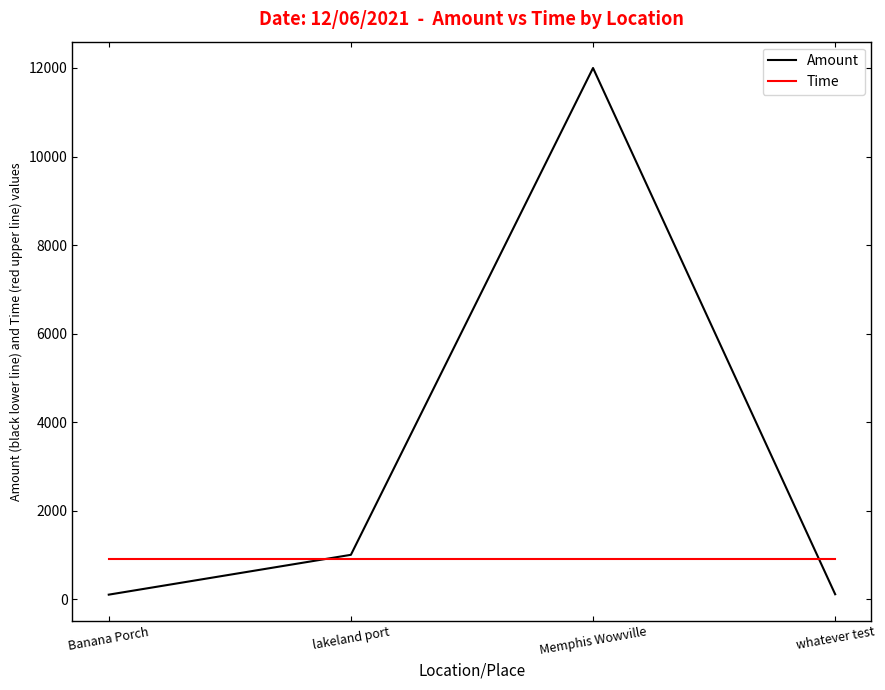

Rank the series at Banana Porch from lowest to highest value.

Amount, Time